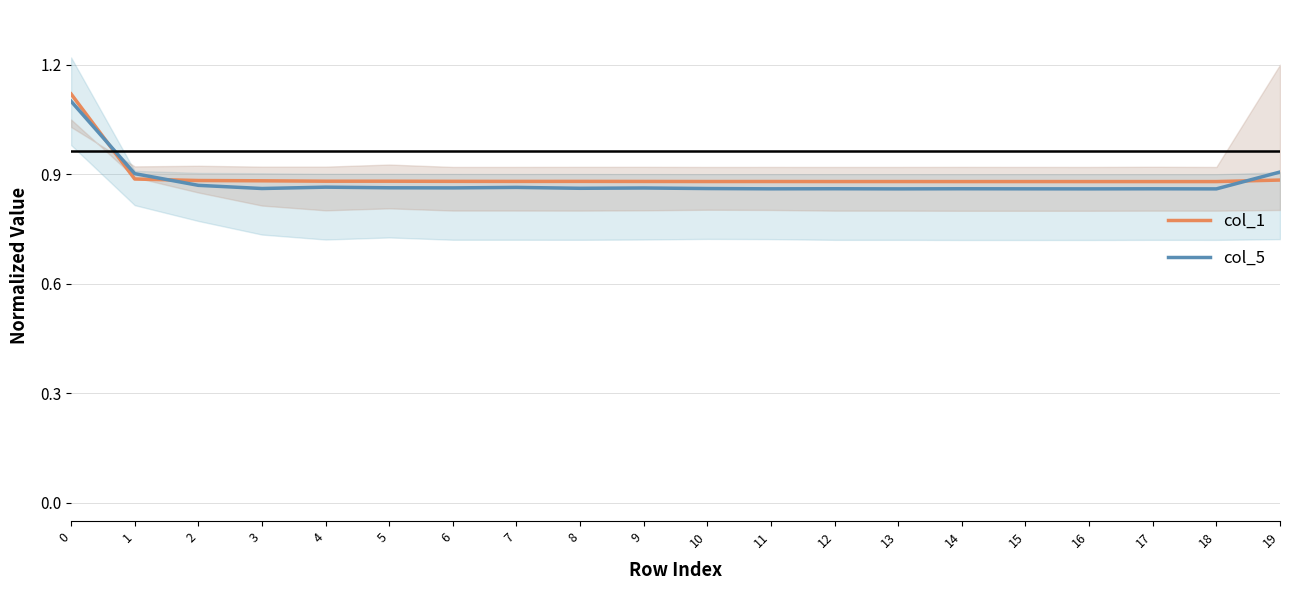

What is the difference between the maximum and minimum values in the col_1 series?

0.2